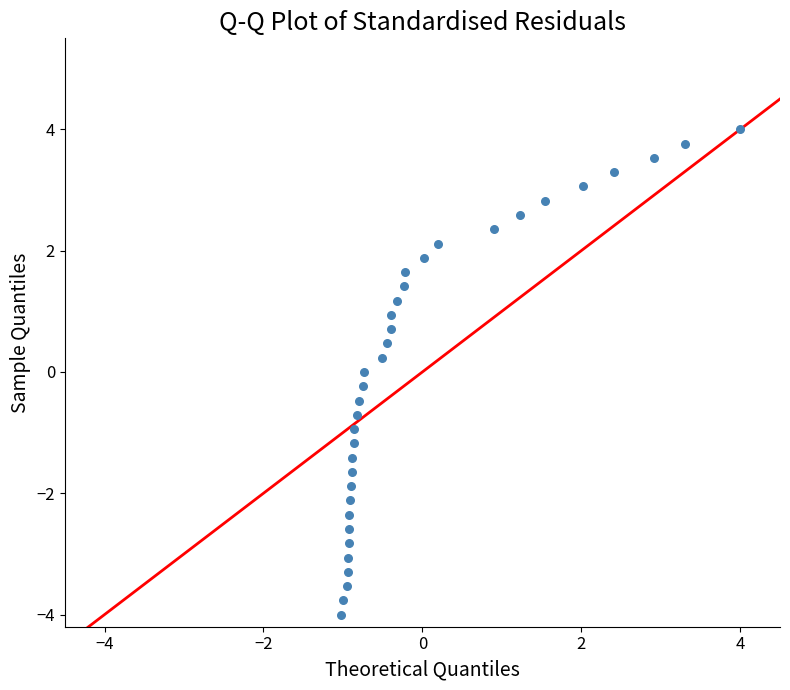

What is the range of X values (max minus min)?

5.0